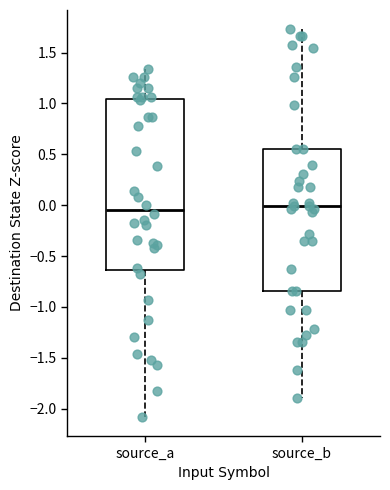

Where is the lower edge of the box for source_a on the y-axis? The values are not printed on the chart, so give them approximately, as read against the axis.

-0.65